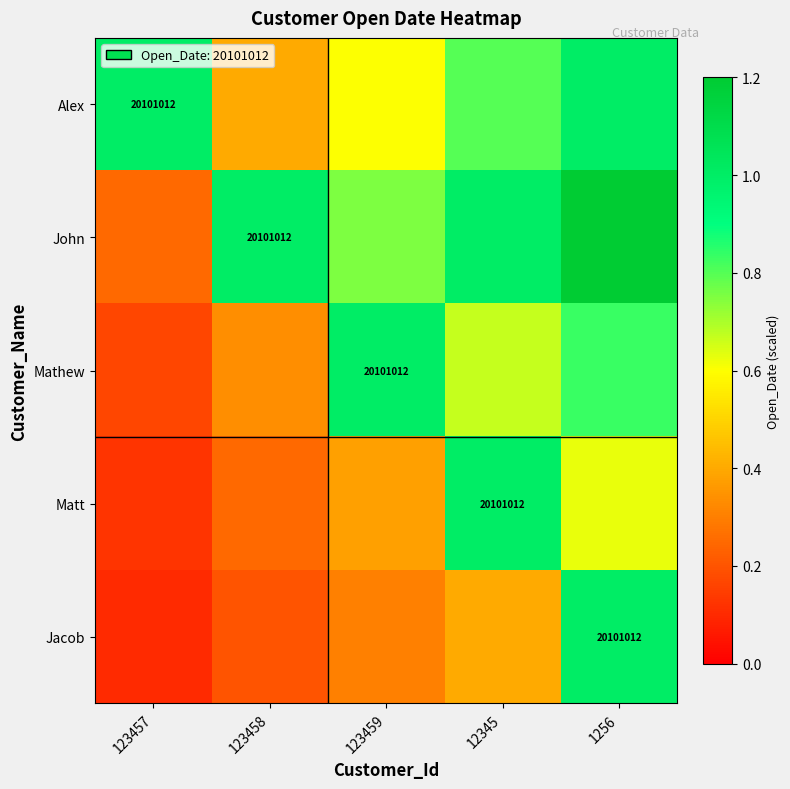

Which series has the largest total across all categories?

John